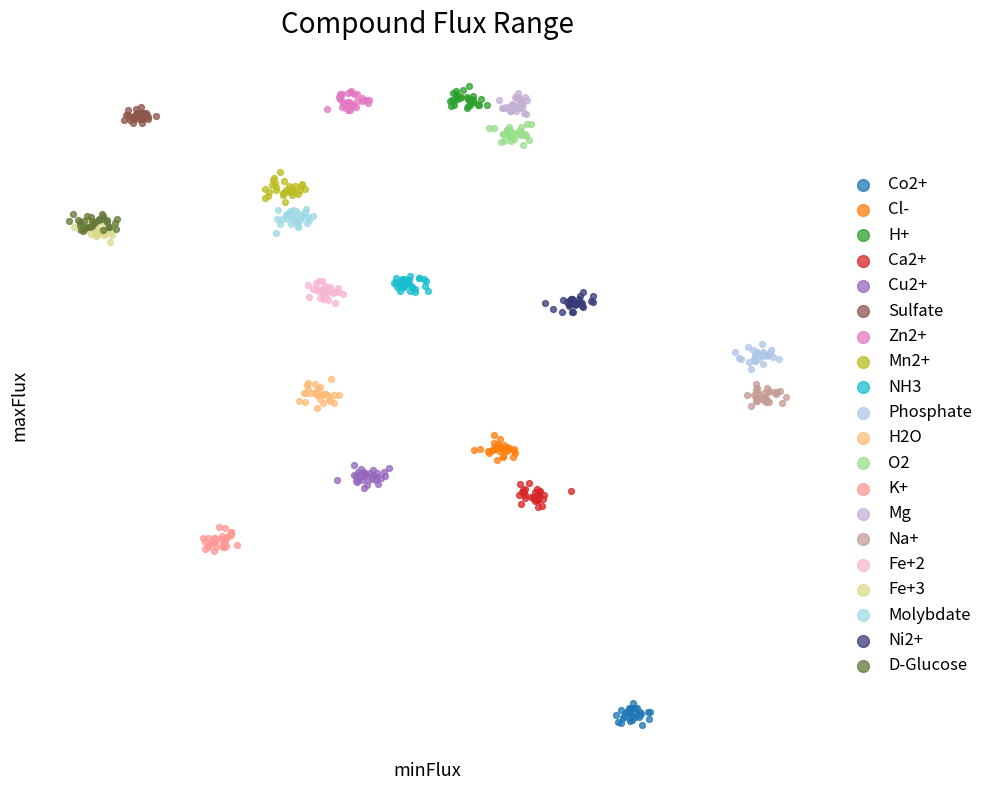

What are all the series names shown in the legend?

Co2+, Cl-, H+, Ca2+, Cu2+, Sulfate, Zn2+, Mn2+, NH3, Phosphate, H2O, O2, K+, Mg, Na+, Fe+2, Fe+3, Molybdate, Ni2+, D-Glucose